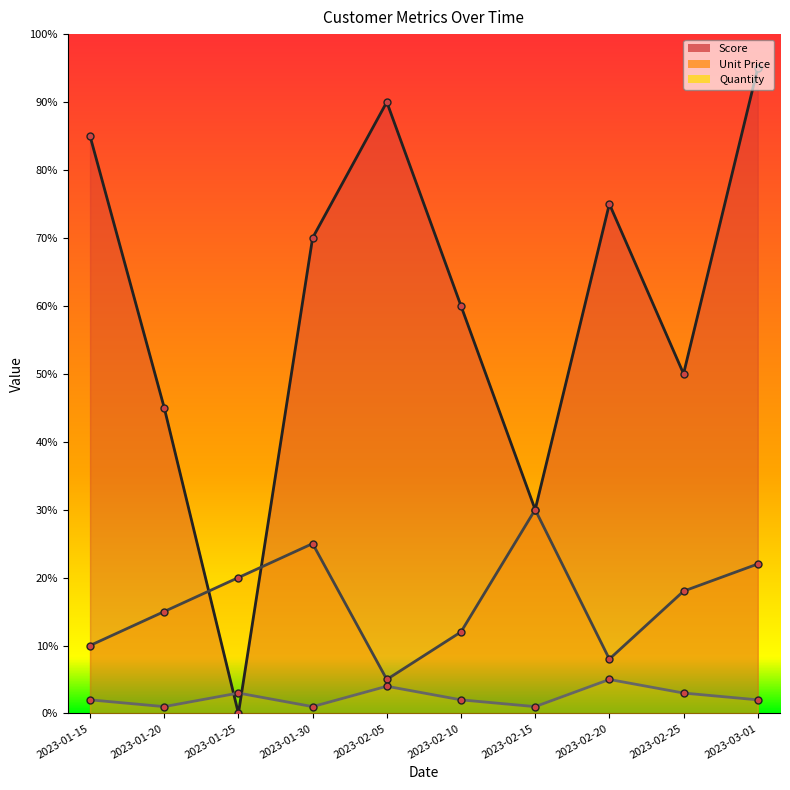

At how many categories does at least one series exceed 67?

5